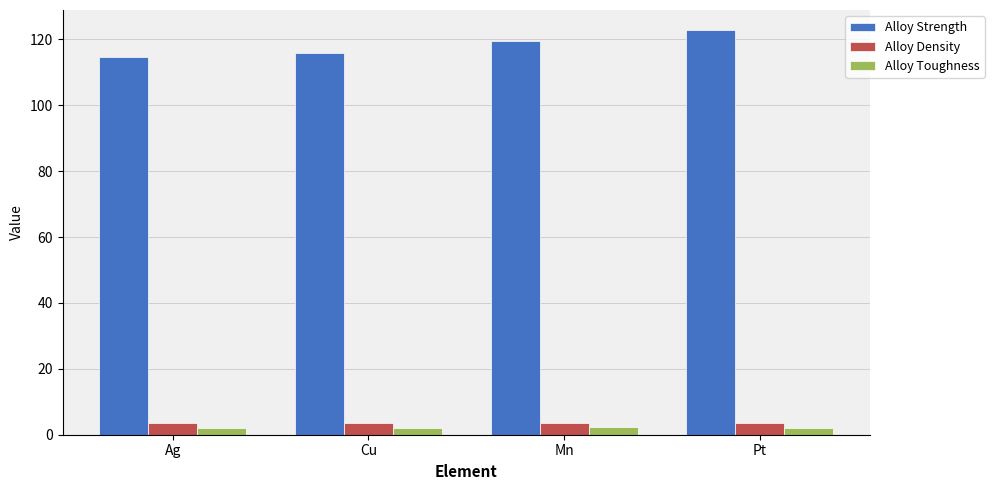

What is the spread (max minus min) of values at Pt?

120.8